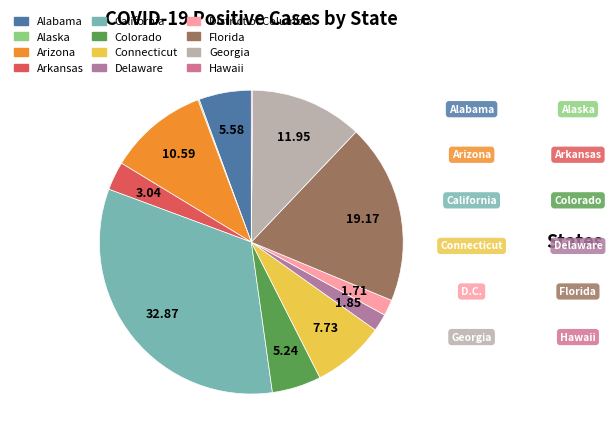

Is the sum of Alabama and California greater than half?

No